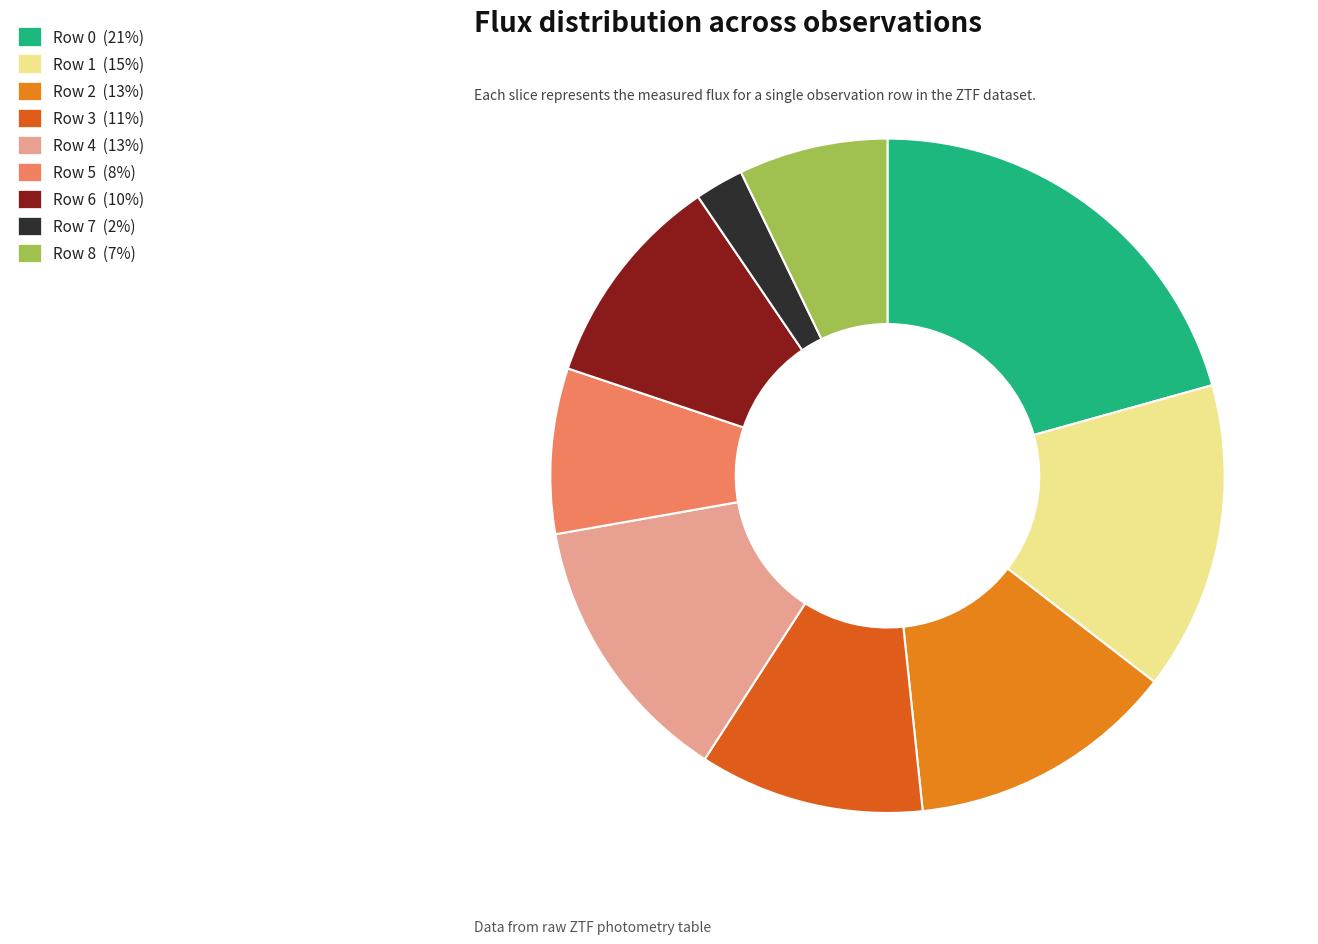

What percentage is the Row 5 slice, to the nearest percent?

8%